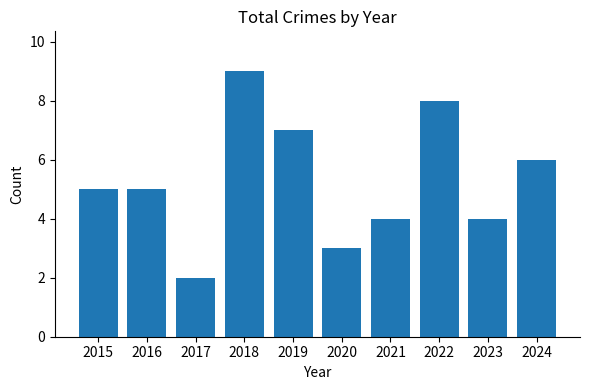

How many series are shown in this chart?

1